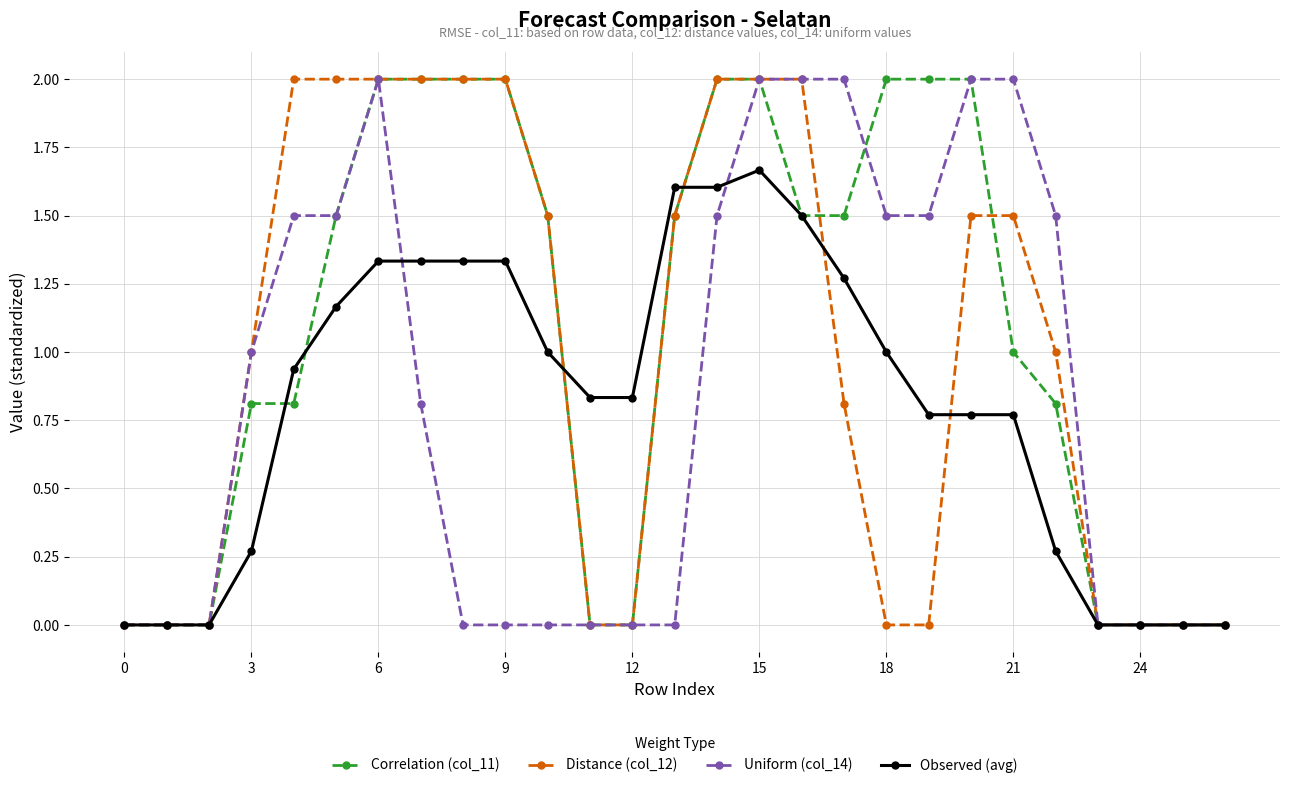

What is the greatest value displayed?

2.0